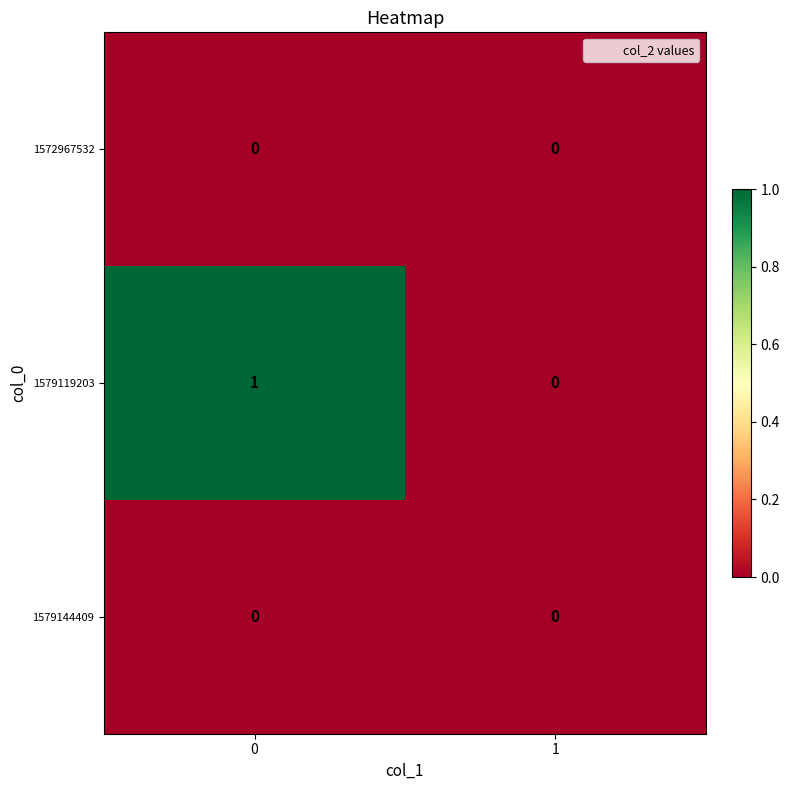

Reading left to right, list all the values displayed in this chart.

1572967532: 0=0	1=0
1579119203: 0=1	1=0
1579144409: 0=0	1=0